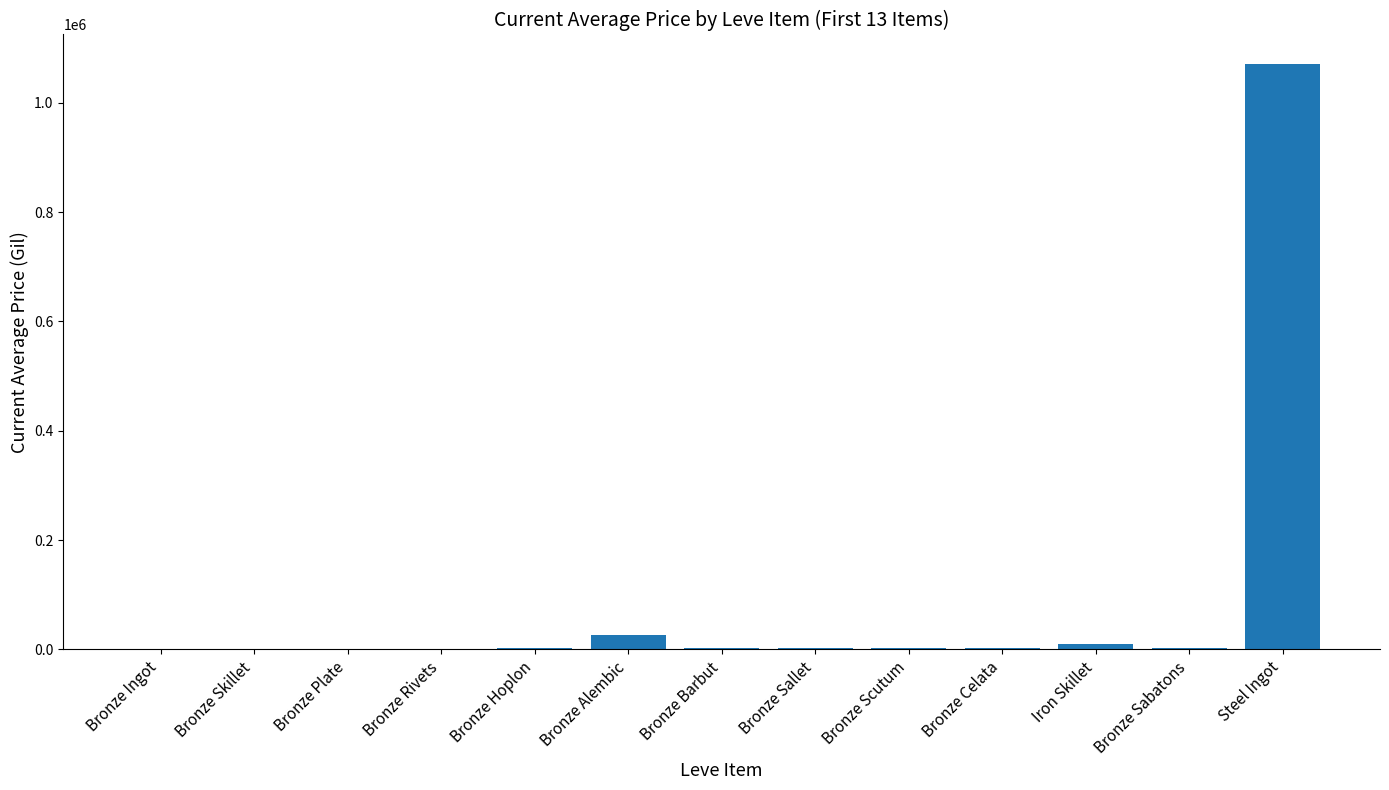

Is it true that the value at Bronze Alembic is 27125.0?

True